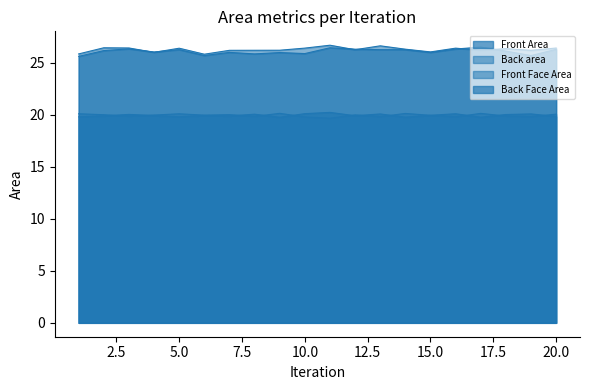

How many interior local peaks does the Back area series have?

6